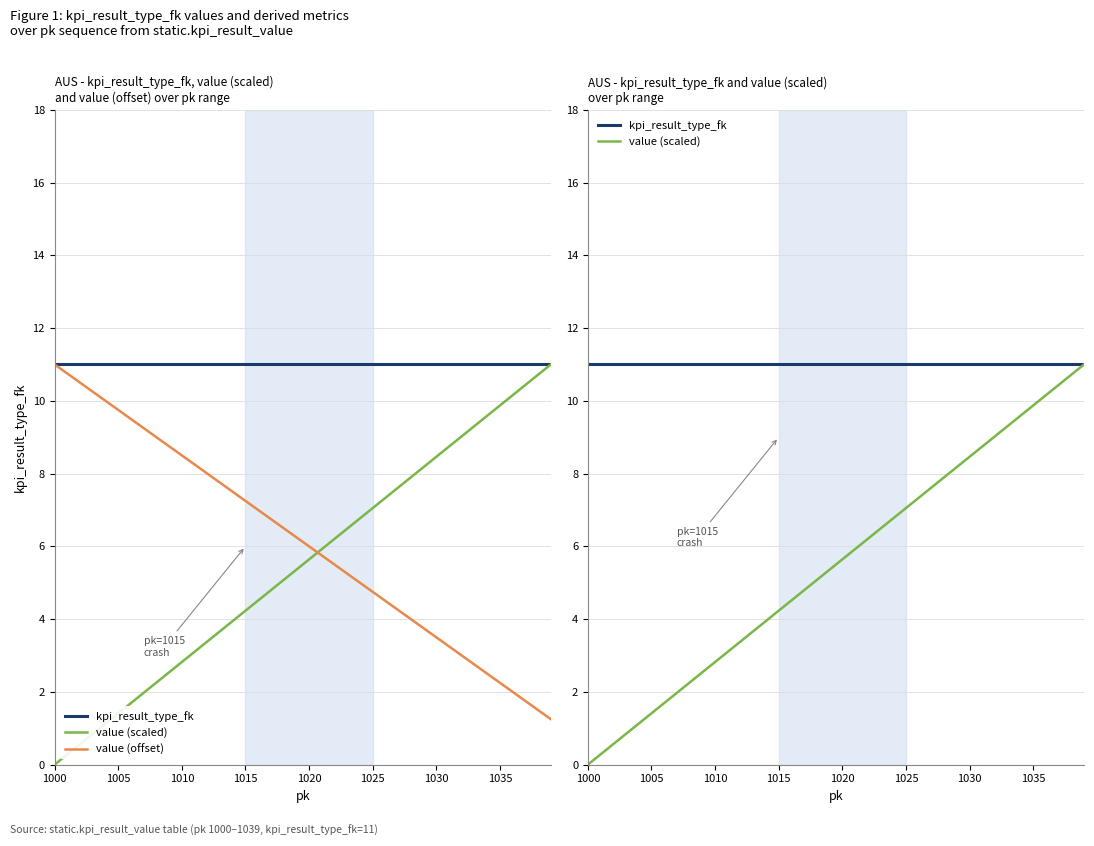

Is this an area chart (filled region under the line)?

No